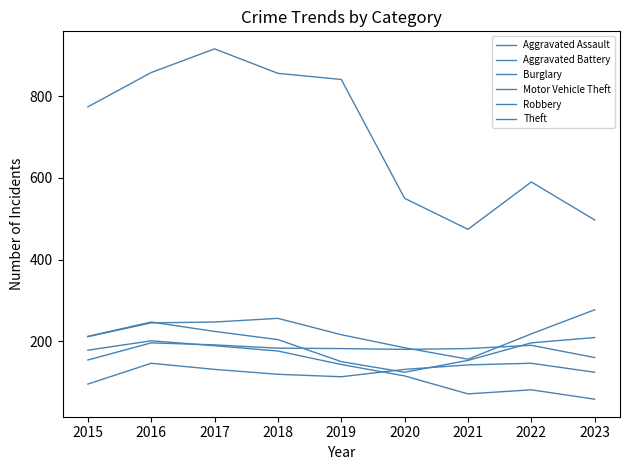

Reading left to right, transcribe all the data shown in this chart.

Aggravated Assault: 2015=95	2016=146	2017=131	2018=119	2019=113	2020=131	2021=142	2022=146	2023=124
Aggravated Battery: 2015=154	2016=196	2017=191	2018=183	2019=182	2020=180	2021=182	2022=190	2023=160
Burglary: 2015=178	2016=201	2017=189	2018=176	2019=143	2020=115	2021=71	2022=81	2023=58
Motor Vehicle Theft: 2015=211	2016=245	2017=247	2018=256	2019=216	2020=184	2021=156	2022=218	2023=277
Robbery: 2015=212	2016=247	2017=224	2018=204	2019=150	2020=124	2021=153	2022=196	2023=209
Theft: 2015=774	2016=858	2017=916	2018=856	2019=841	2020=550	2021=474	2022=590	2023=497